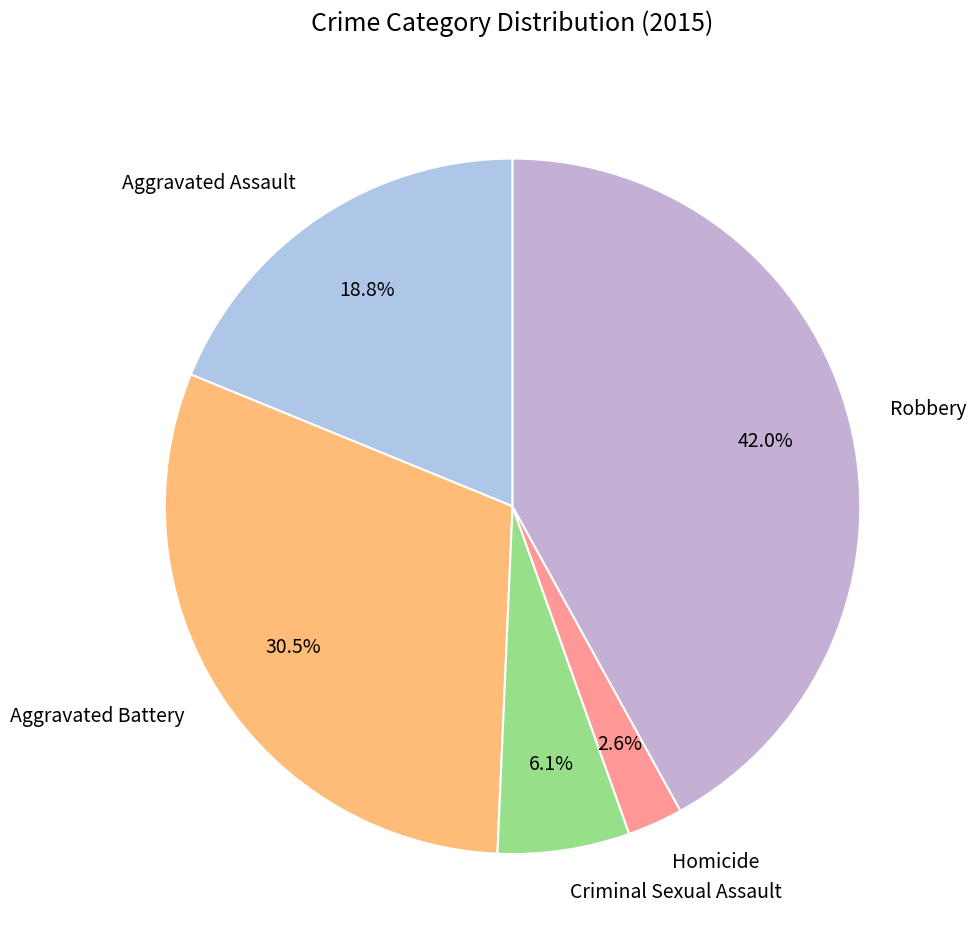

To the nearest percent, what is the combined percentage of Criminal Sexual Assault and Robbery?

48%